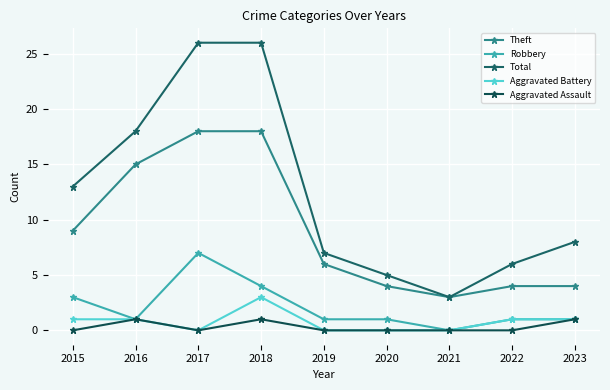

True or false: Robbery and Aggravated Battery cross at least once.

False